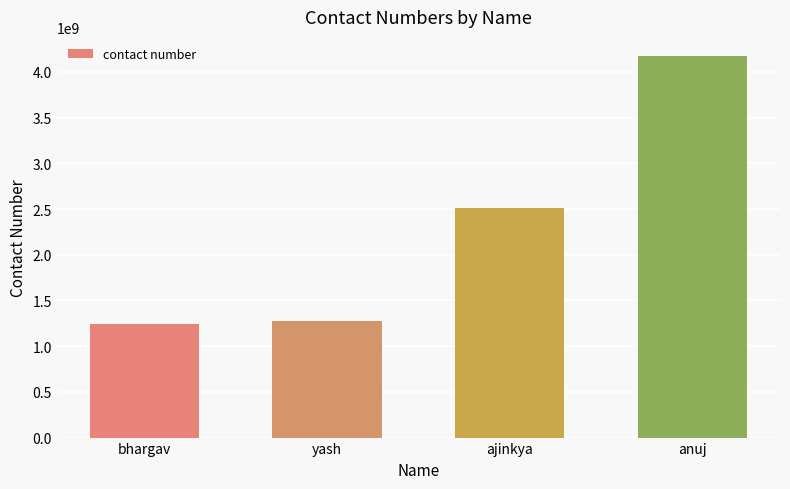

What is the ratio of the value at yash to the value at anuj?

0.3